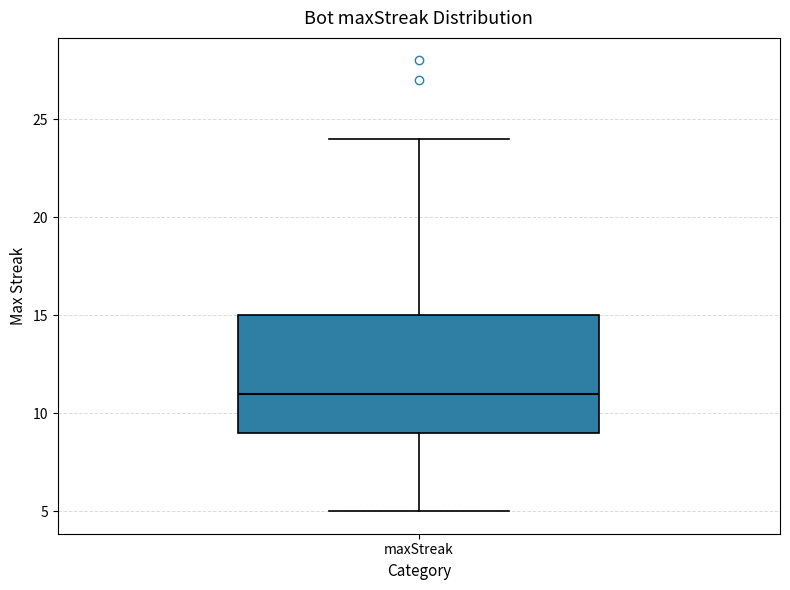

Transcribe this box plot: give where the median line is, the range the box spans, and where the two whiskers end, as read against the y-axis. The values are not printed on the chart, so give them approximately, as read against the axis.

median 11, box 9 to 15, whiskers 5 to 24